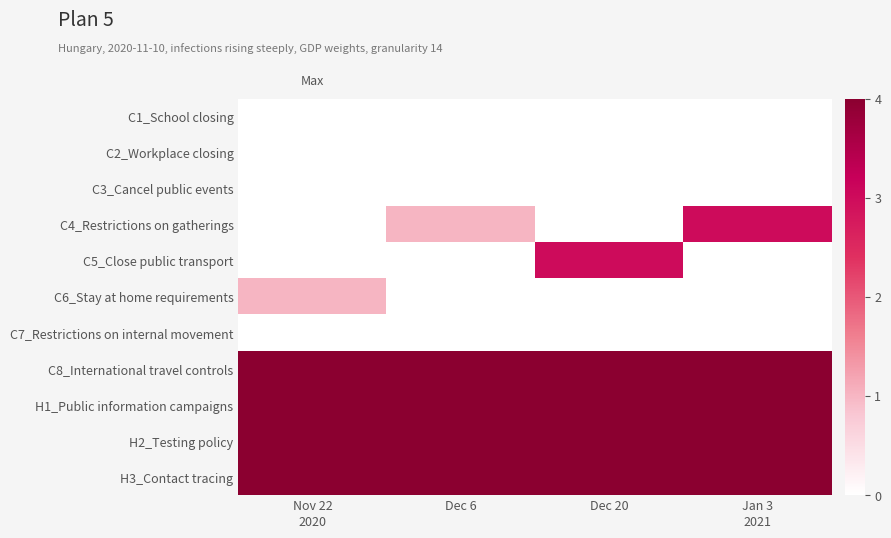

What is the maximum value for C6_Stay at home requirements?

1.0